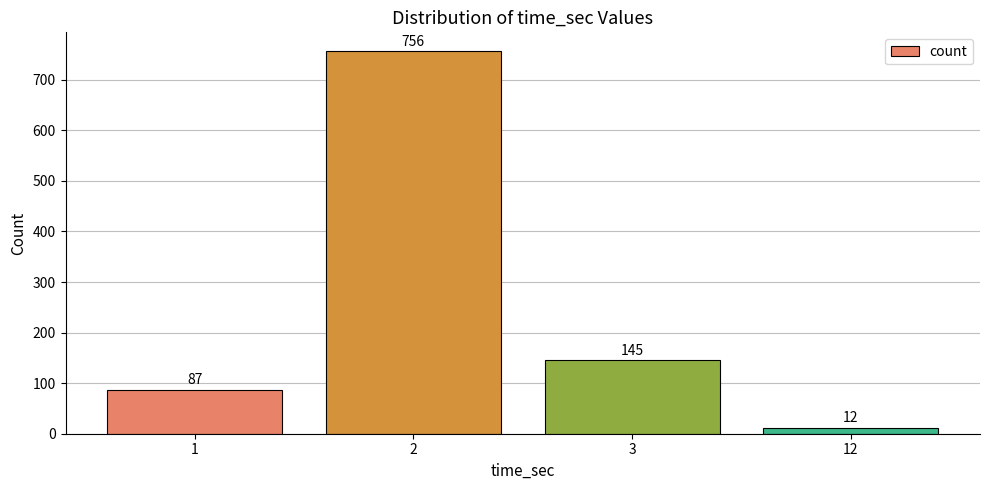

List the labels in order of value, smallest first.

12, 1, 3, 2